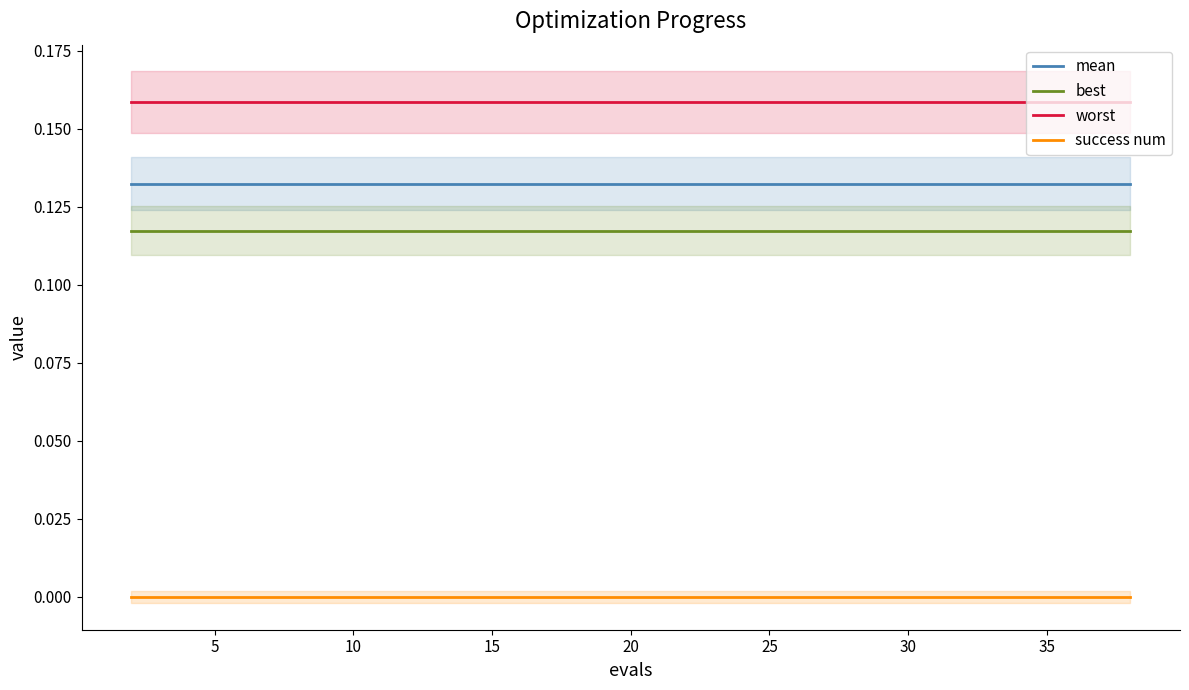

The value of best at 25 is 0.2. True or false?

False